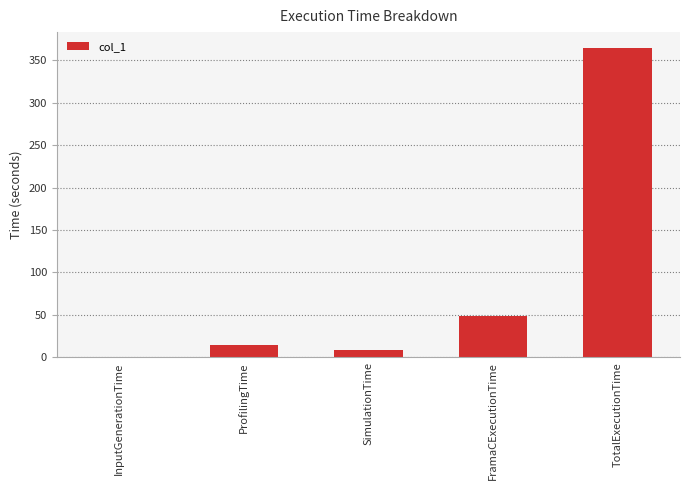

Which category has the highest value across all series?

TotalExecutionTime